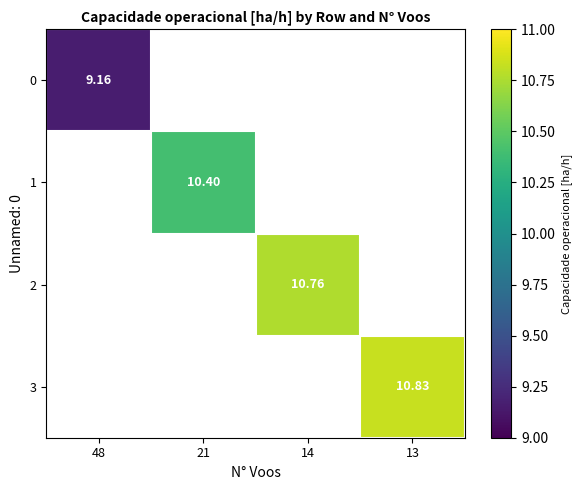

The 2 series shows 2.8 at 14. True or false?

False